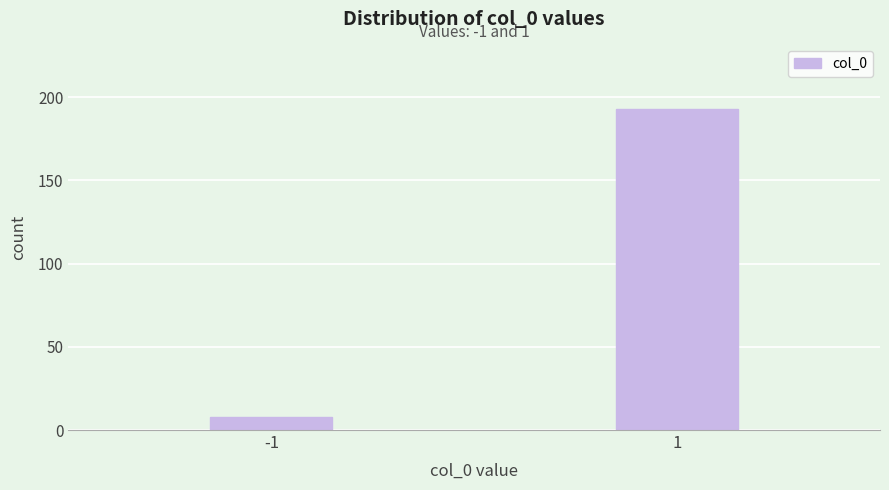

Reading left to right, what are all the values shown in this chart?

8	193